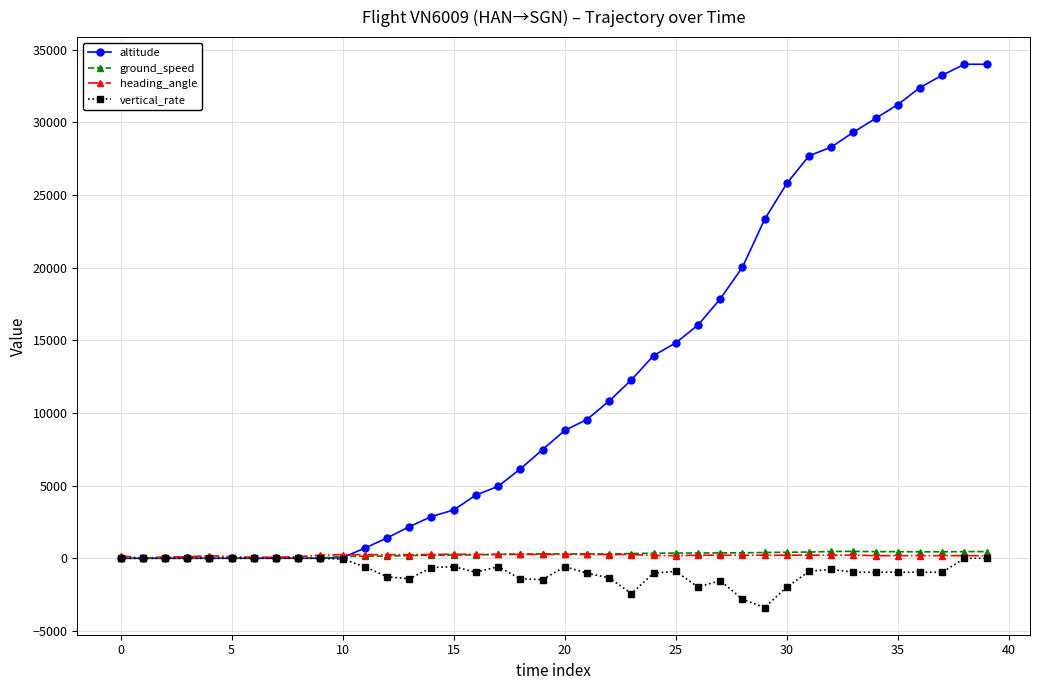

What is the highest value of the altitude series?

34000